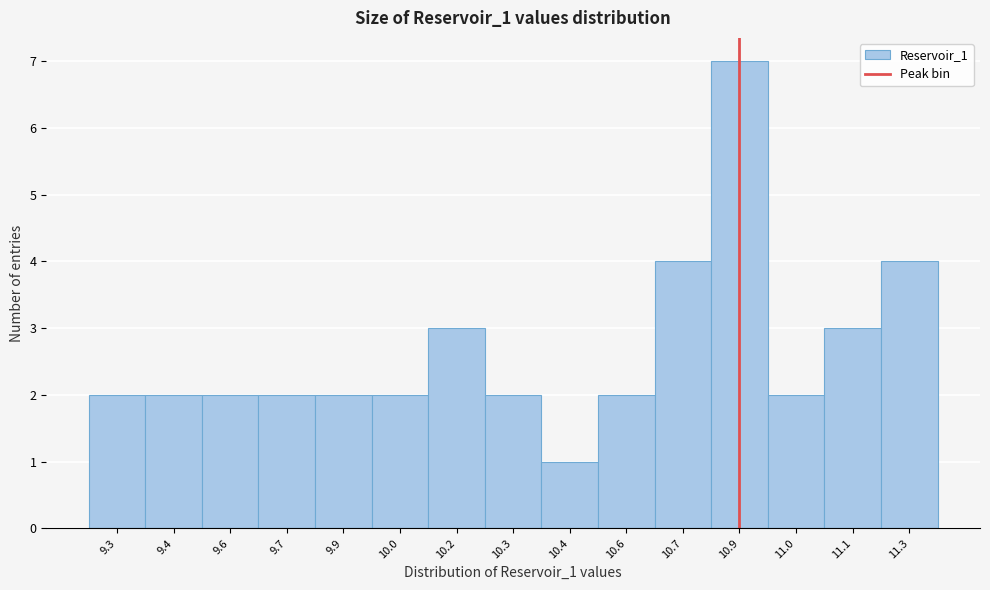

Reading left to right, what are all the values shown in this chart?

2	2	2	2	2	2	3	2	1	2	4	7	2	3	4